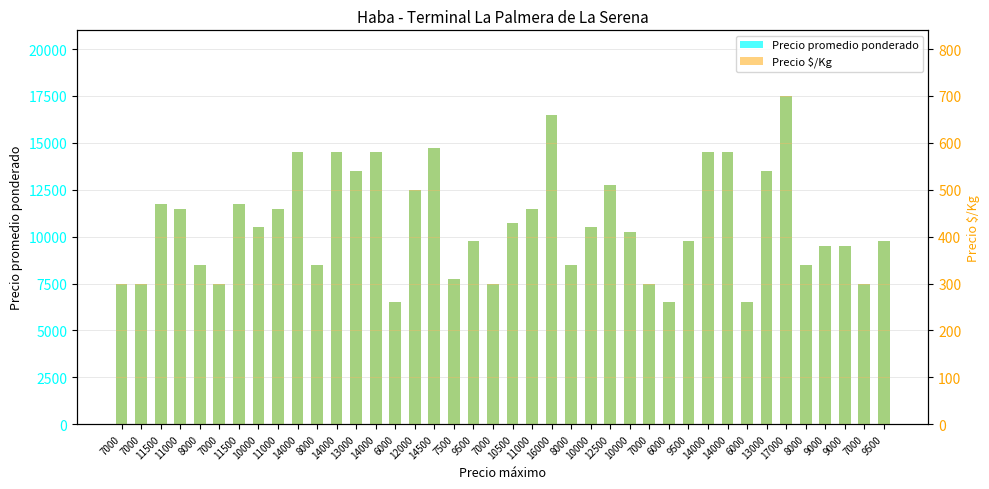

The value of Precio $/Kg at 12000 is 297. True or false?

False